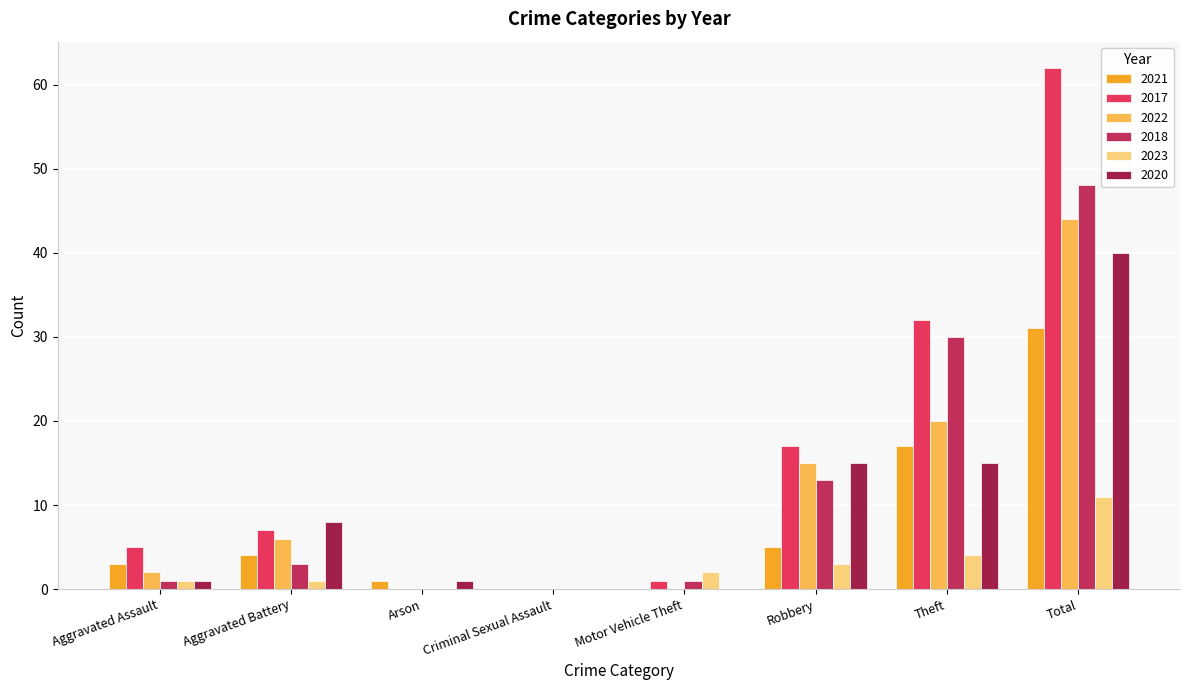

What position from the left is Arson?

3